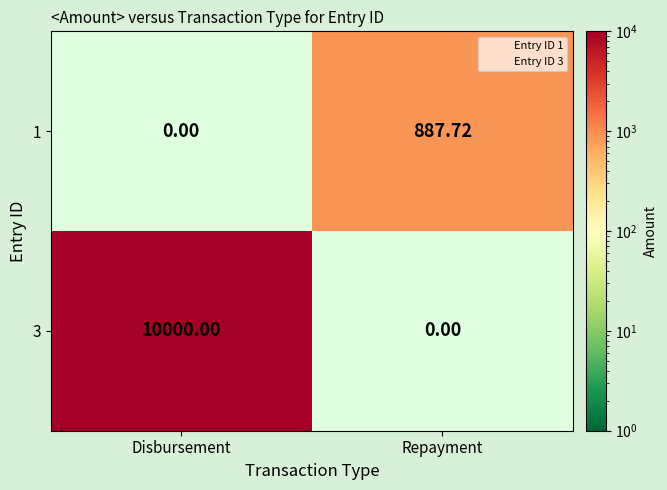

Where is 1 nearest to the value 443?

Disbursement